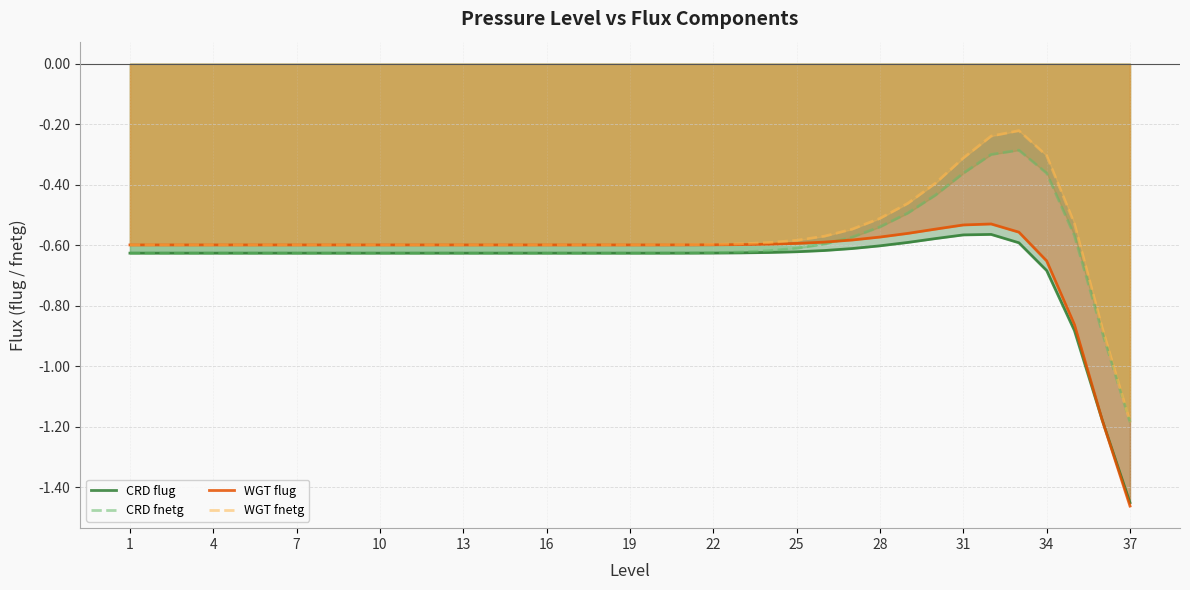

At 17, list the series in order from smallest to largest.

CRD flug, CRD fnetg, WGT flug, WGT fnetg